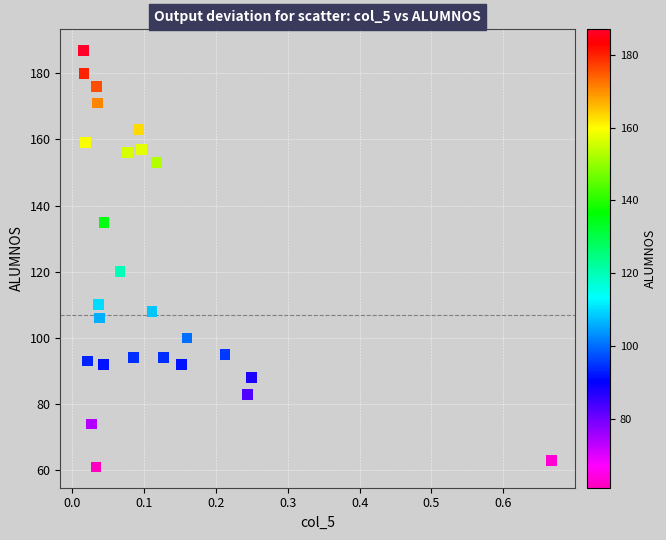

What is the range of Y values (max minus min)?

126